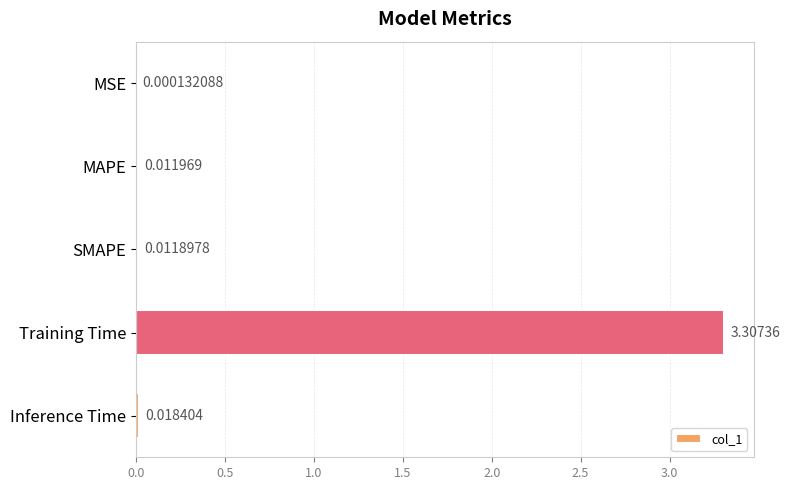

What is the sum of all values?

3.3